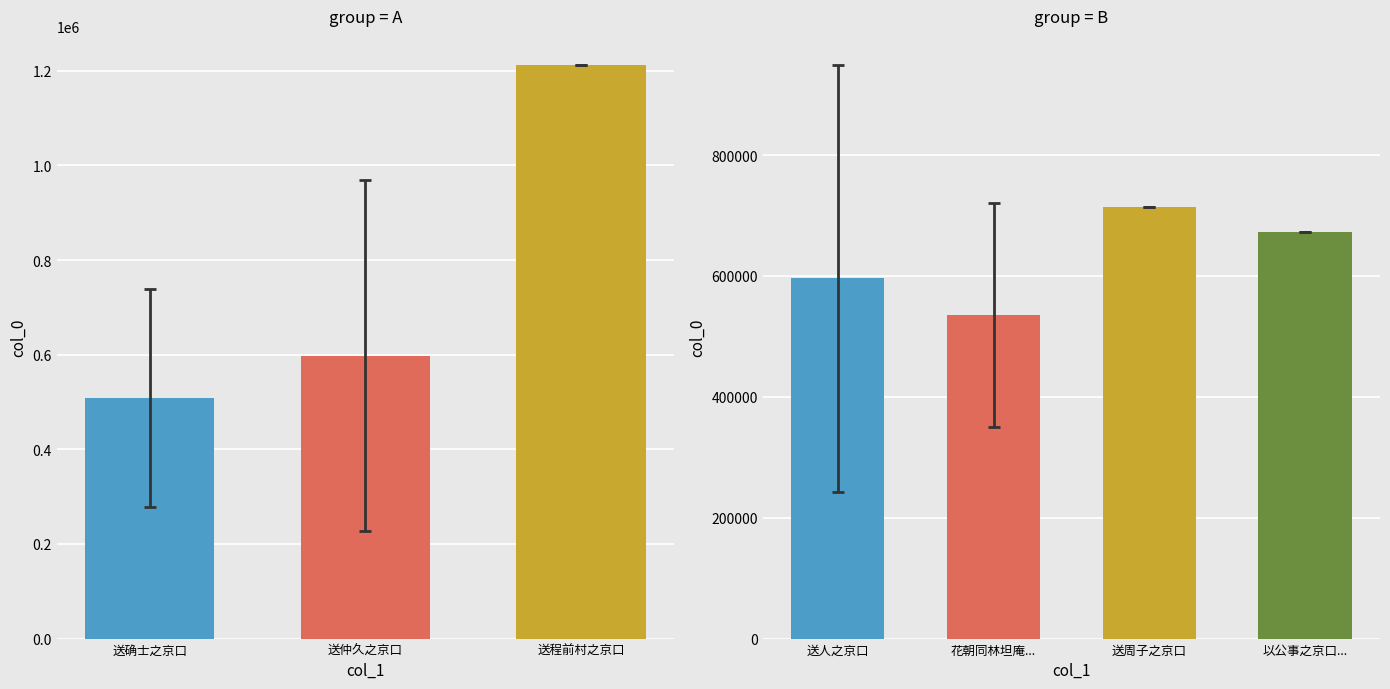

What is the difference between the maximum and minimum values?

986173